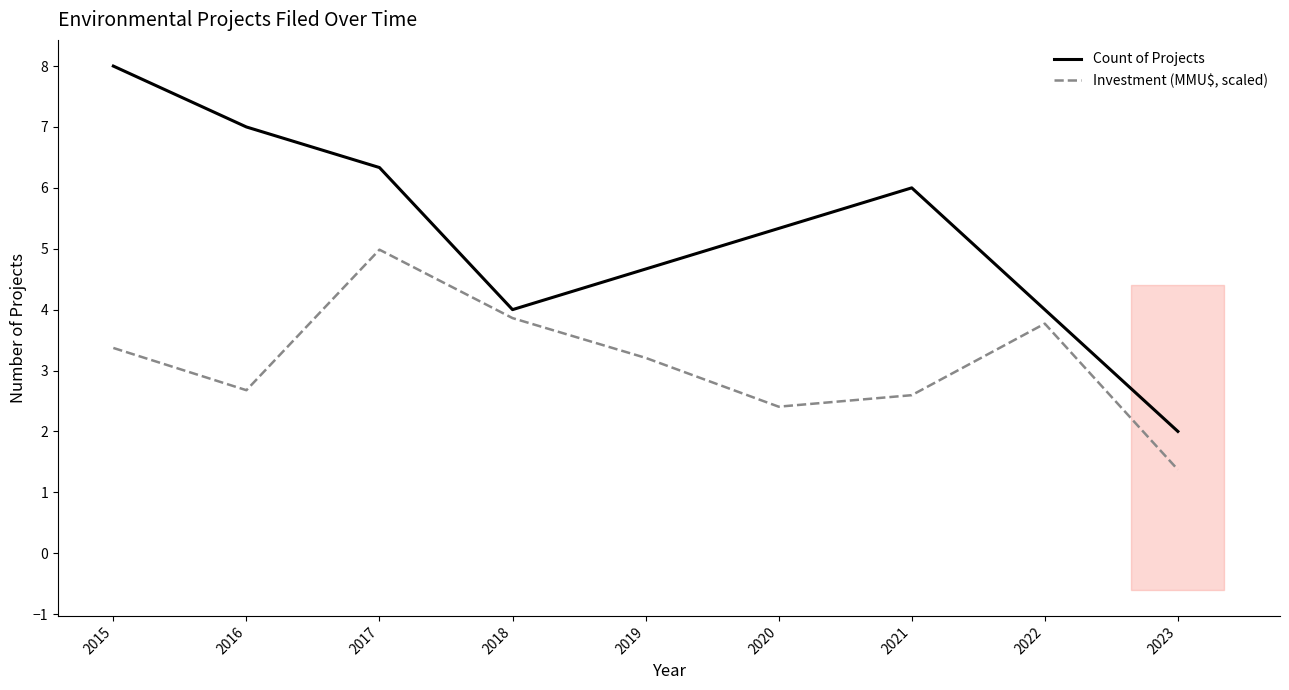

The Investment (MMU$, scaled) series shows 5.0 at 2018. True or false?

False